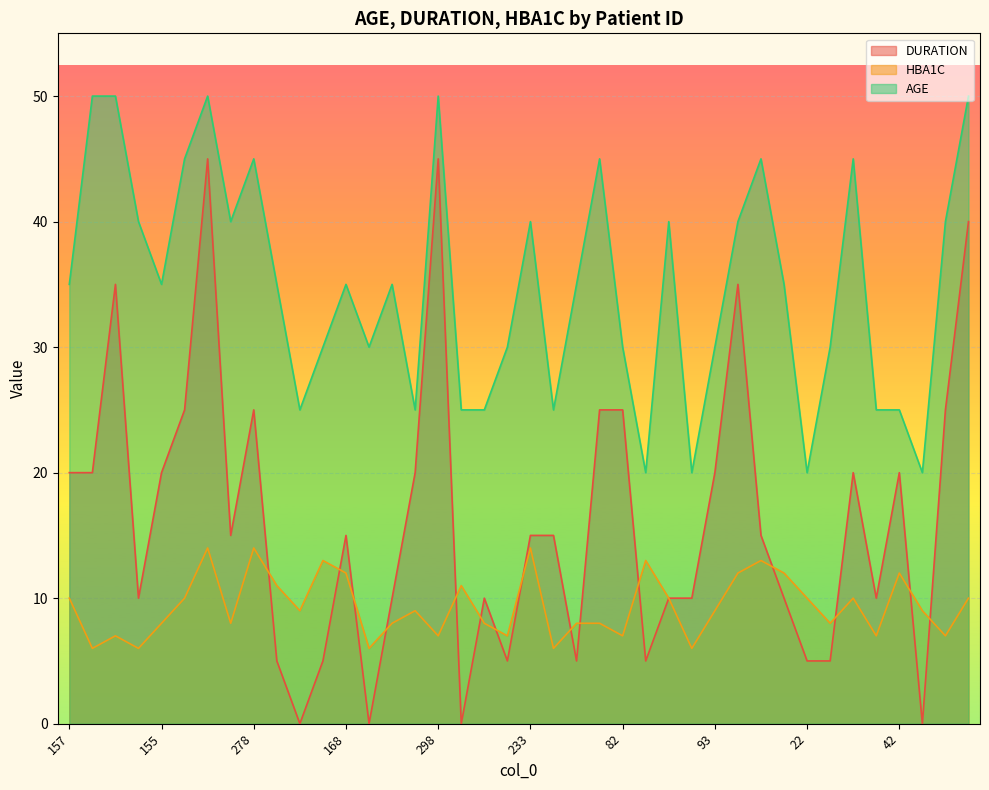

What position from the left is 233?

21